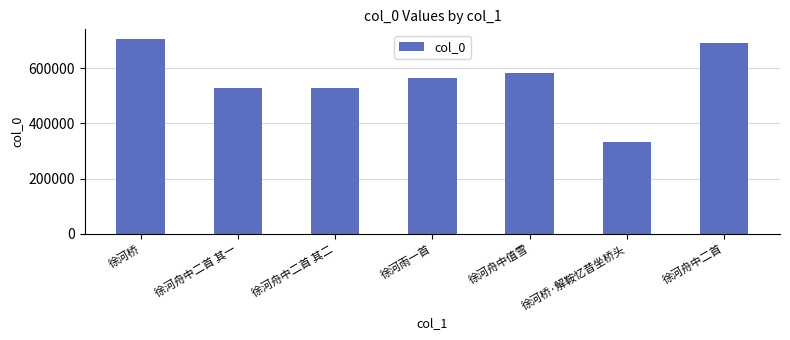

What value does the data have at 徐河雨一首, to the nearest 10?

566350